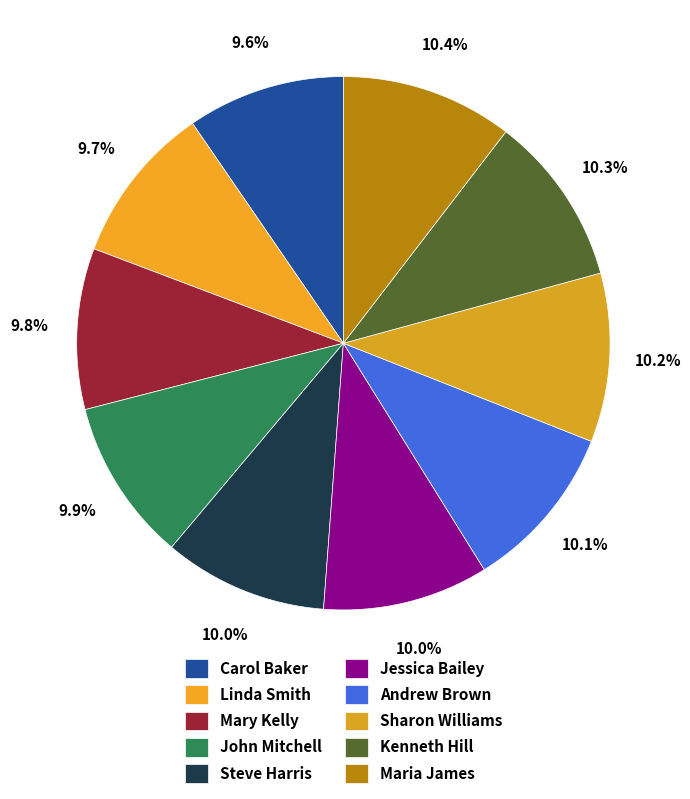

Count the number of slices in the pie.

10